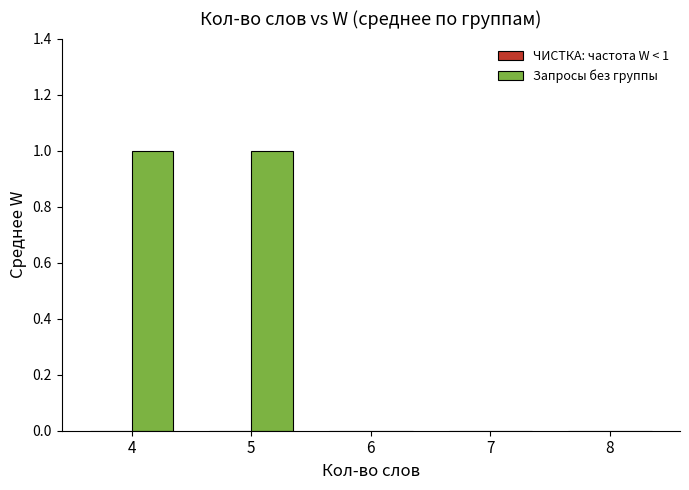

Between 7 and 5, which is larger?

5